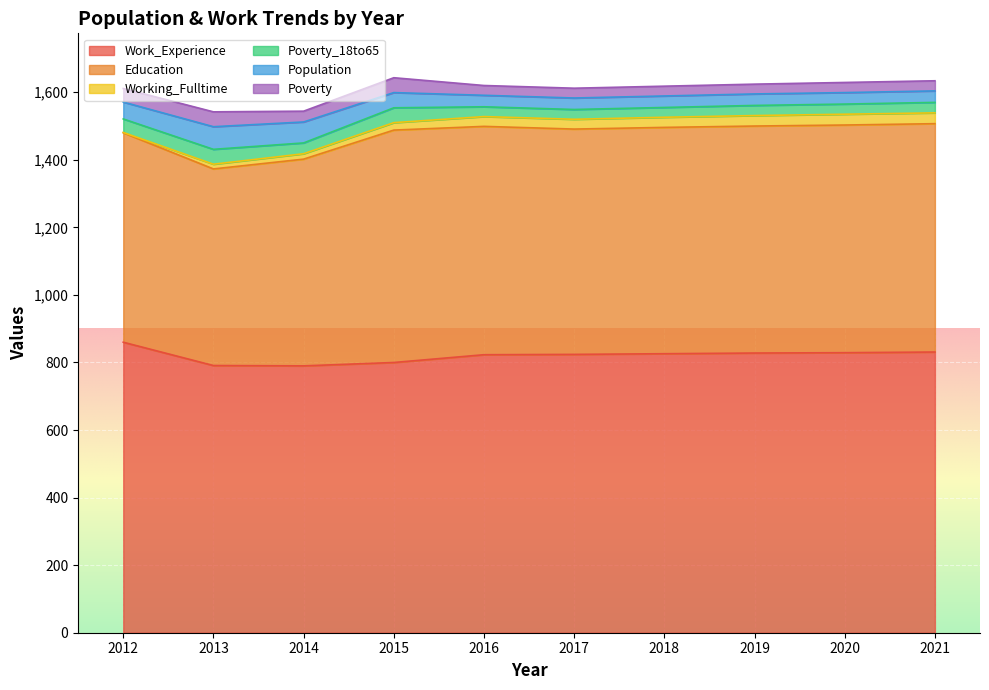

The Population series shows 77 at 2015. True or false?

False